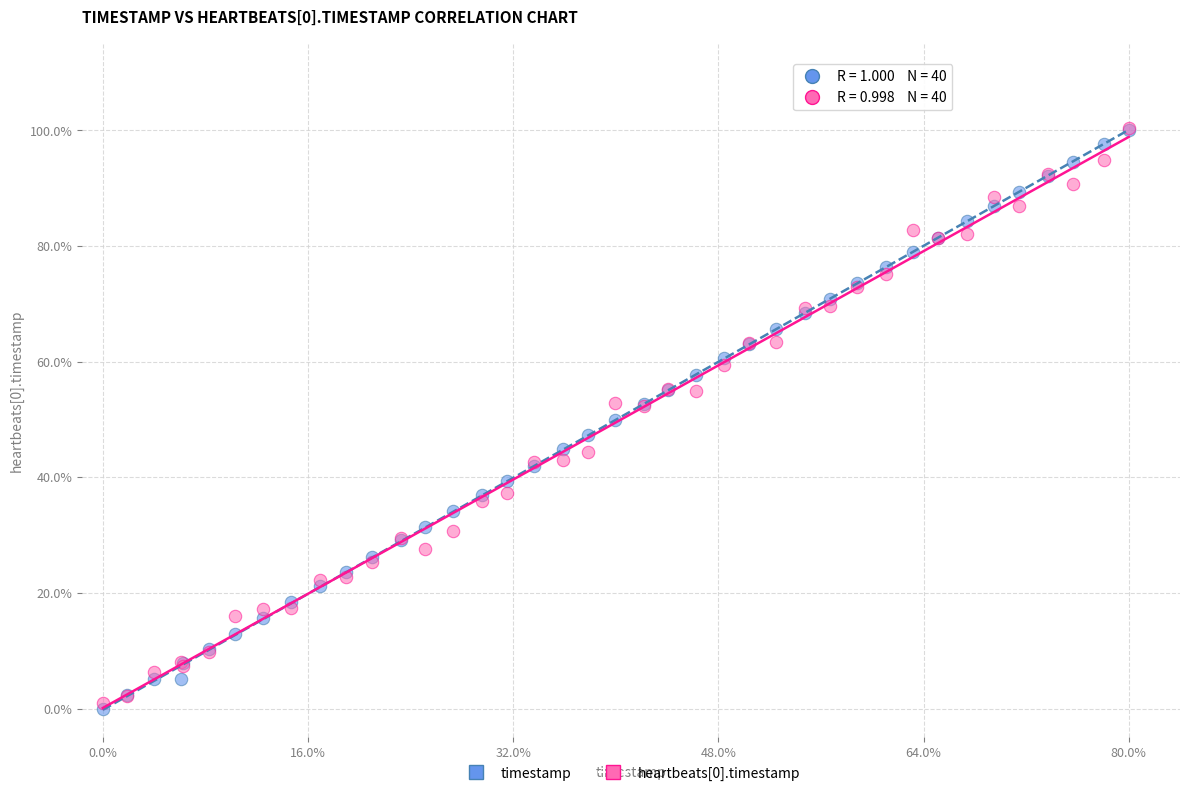

Which series contains the lowest Y value?

timestamp